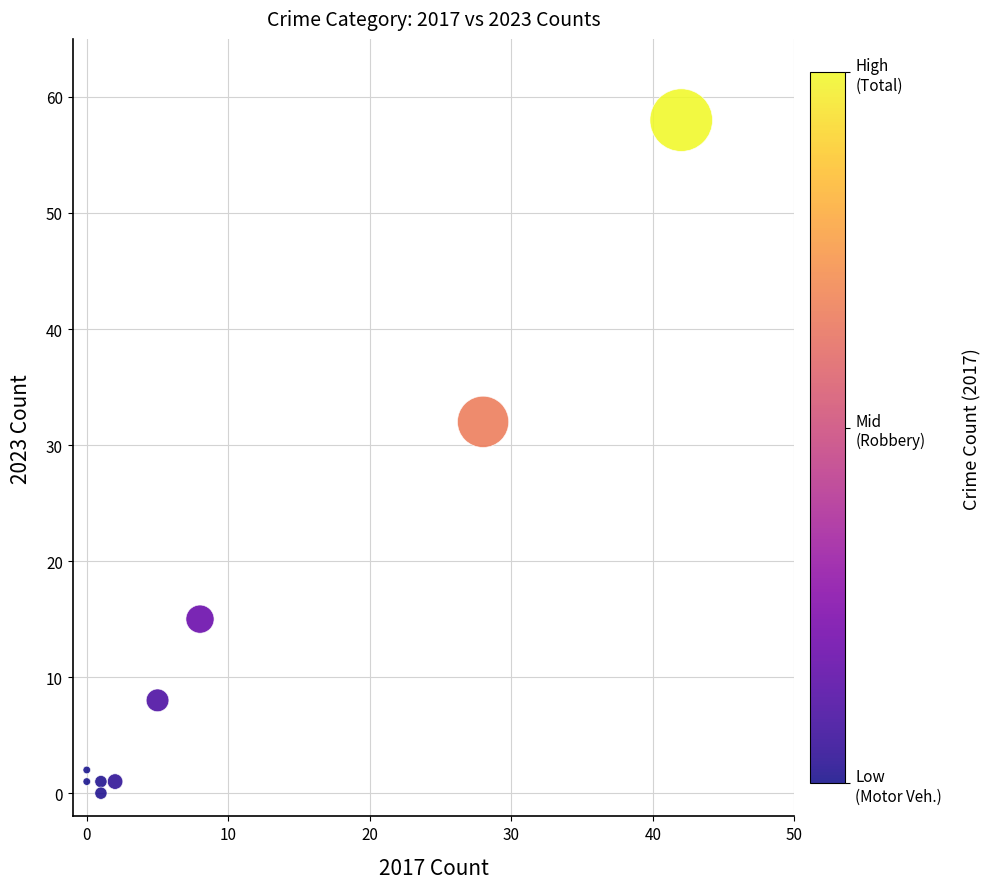

What is the average X value?

10